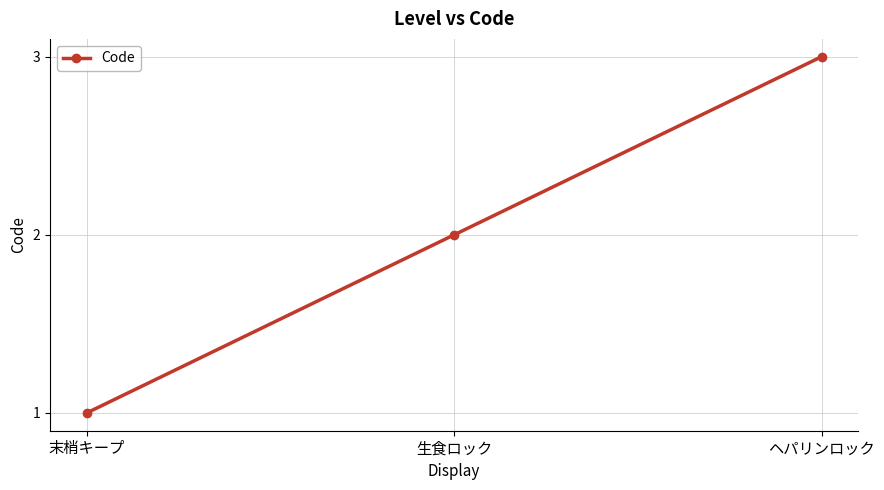

What is the maximum value shown in the chart?

3